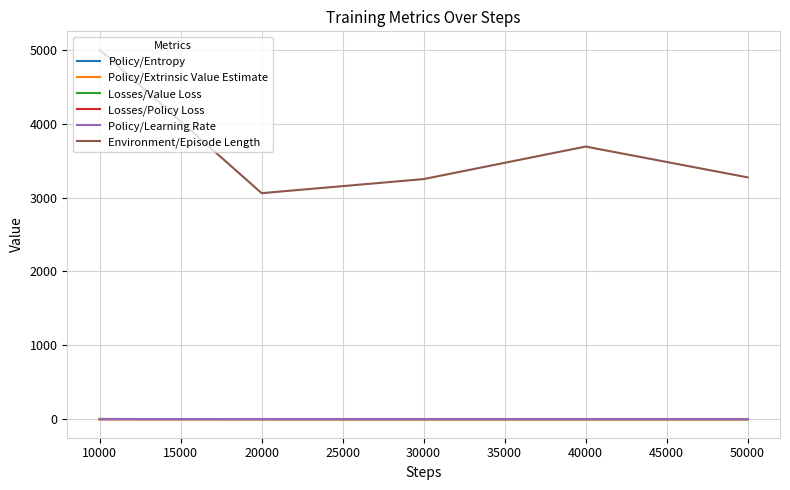

True or false: Policy/Entropy and Environment/Episode Length cross at least once.

False